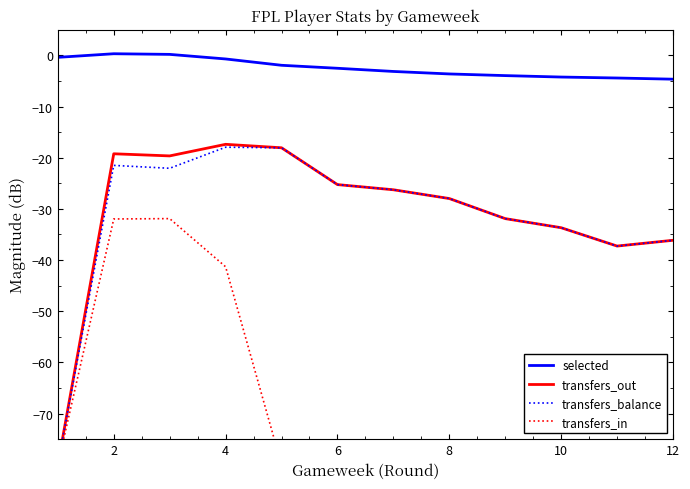

What is the minimum value for selected?

-4.7